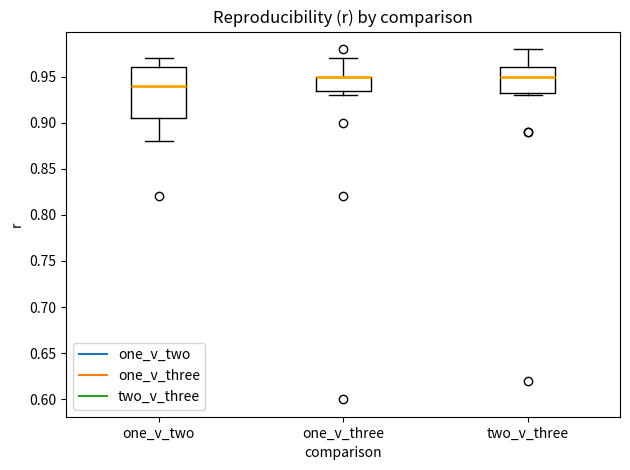

Comparing the boxes themselves (not the whiskers), which one is the tallest?

one_v_two